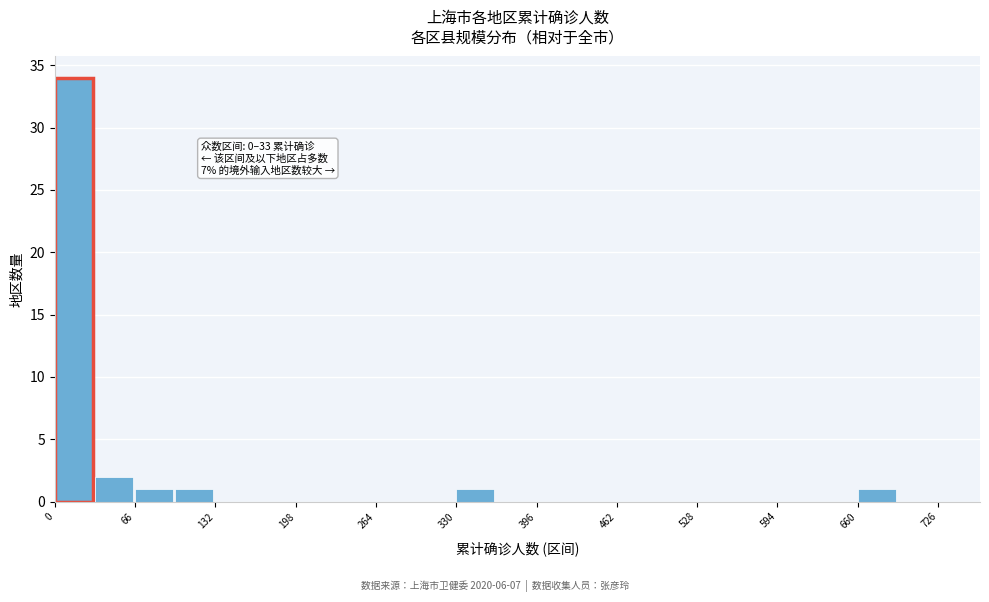

Read against the x-axis, roughly where is the centre of the tallest bar?

20